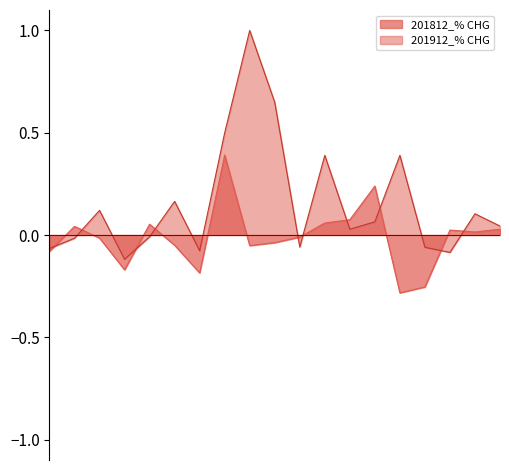

Reading left to right, what are all the values shown in this chart?

201812_% CHG: CHINESE MAINLAND=-0.1	ITALY=0.0	FRANCE=-0.0	VIETNAM=-0.2	SWITZERLAND=0.1	MACAU SAR=-0.1	INDONESIA=-0.2	KOREA REP=0.4	GERMANY=-0.1	U S A=-0.0	SPAIN=-0.0	BANGLADESH=0.1	UNITED KINGDOM=0.1	JAPAN=0.2	CAMBODIA=-0.3	SINGAPORE=-0.3	INDIA=0.0	THAILAND=0.0	TAIWAN=0.0
201912_% CHG: CHINESE MAINLAND=-0.1	ITALY=-0.0	FRANCE=0.1	VIETNAM=-0.1	SWITZERLAND=-0.0	MACAU SAR=0.2	INDONESIA=-0.1	KOREA REP=0.5	GERMANY=1.0	U S A=0.6	SPAIN=-0.1	BANGLADESH=0.4	UNITED KINGDOM=0.0	JAPAN=0.1	CAMBODIA=0.4	SINGAPORE=-0.1	INDIA=-0.1	THAILAND=0.1	TAIWAN=0.0